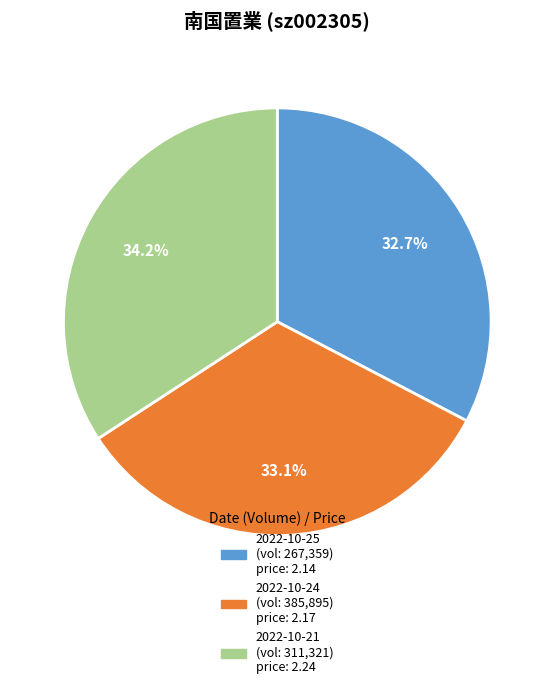

Is there a majority slice in this chart?

No